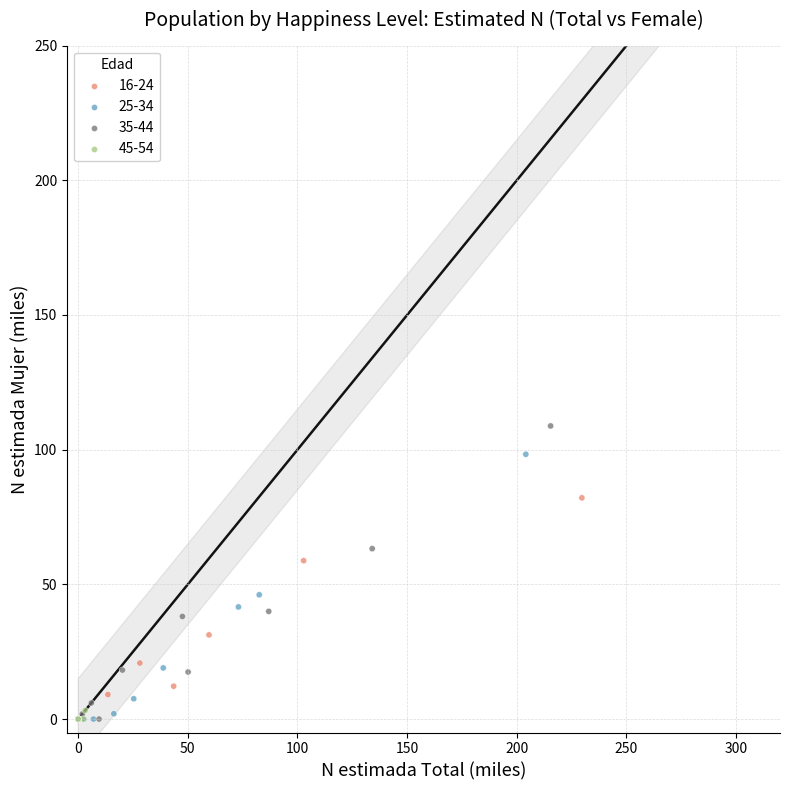

Which series has the widest spread of Y values?

35-44